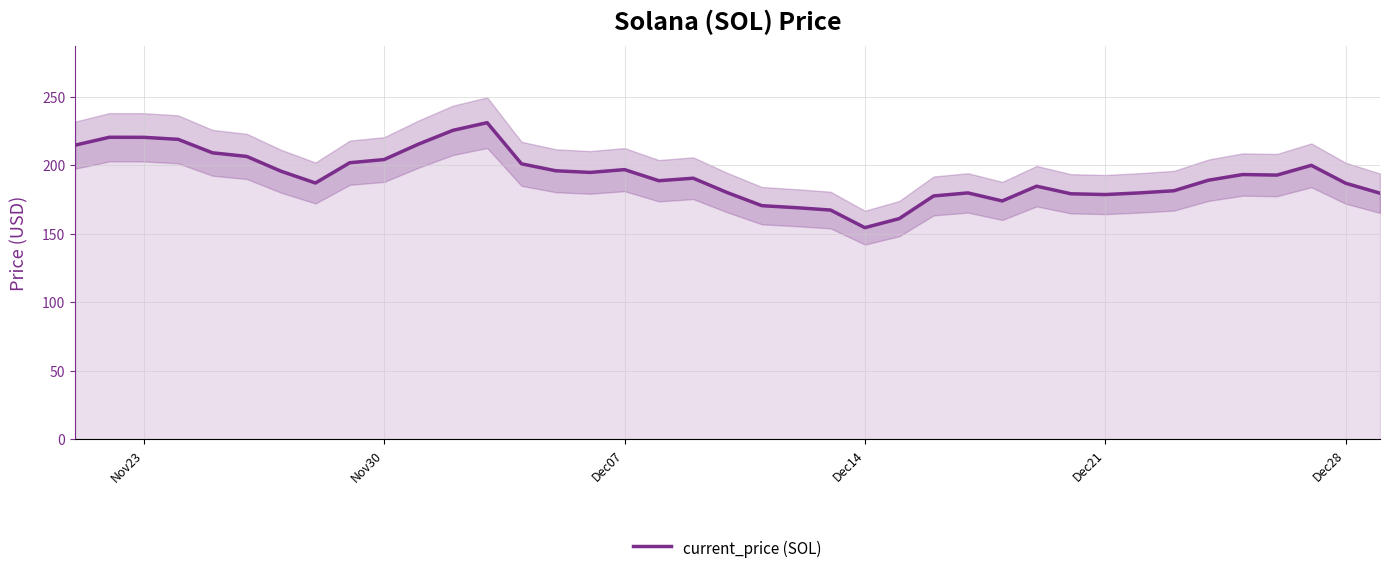

What is the maximum value for current_price (SOL)?

231.0